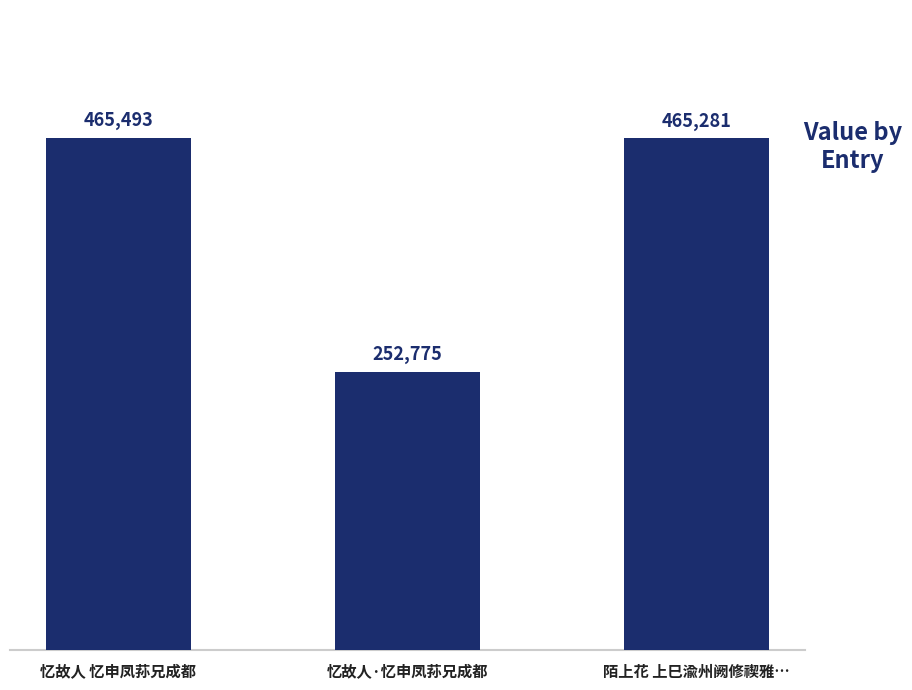

The value at 陌上花 上巳渝州阙修禊雅… is 183552. True or false?

False